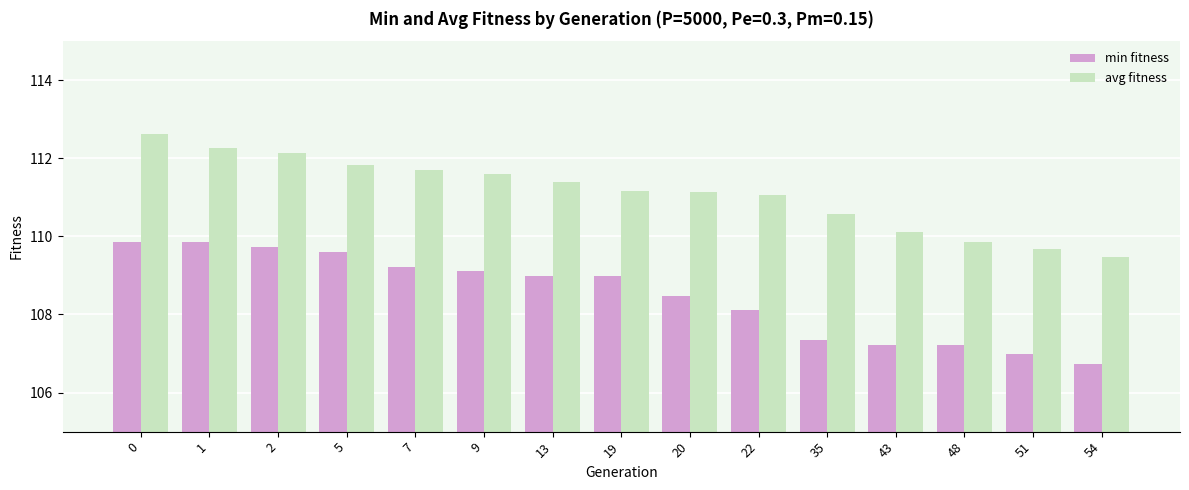

At which category does the chart reach its minimum across all series?

54